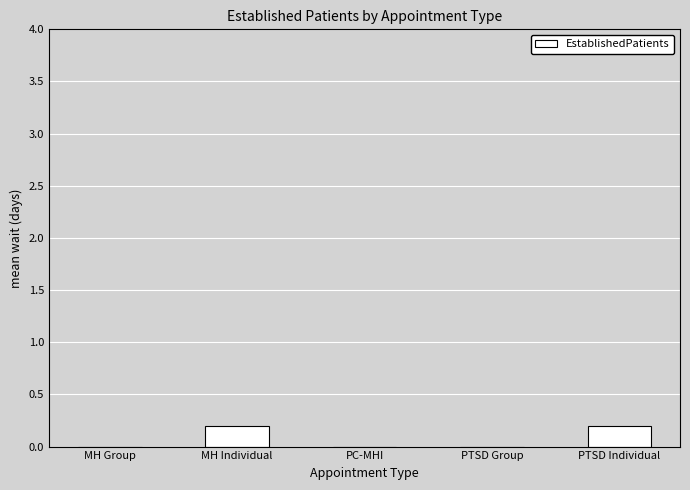

What is the maximum value shown in the chart?

0.2